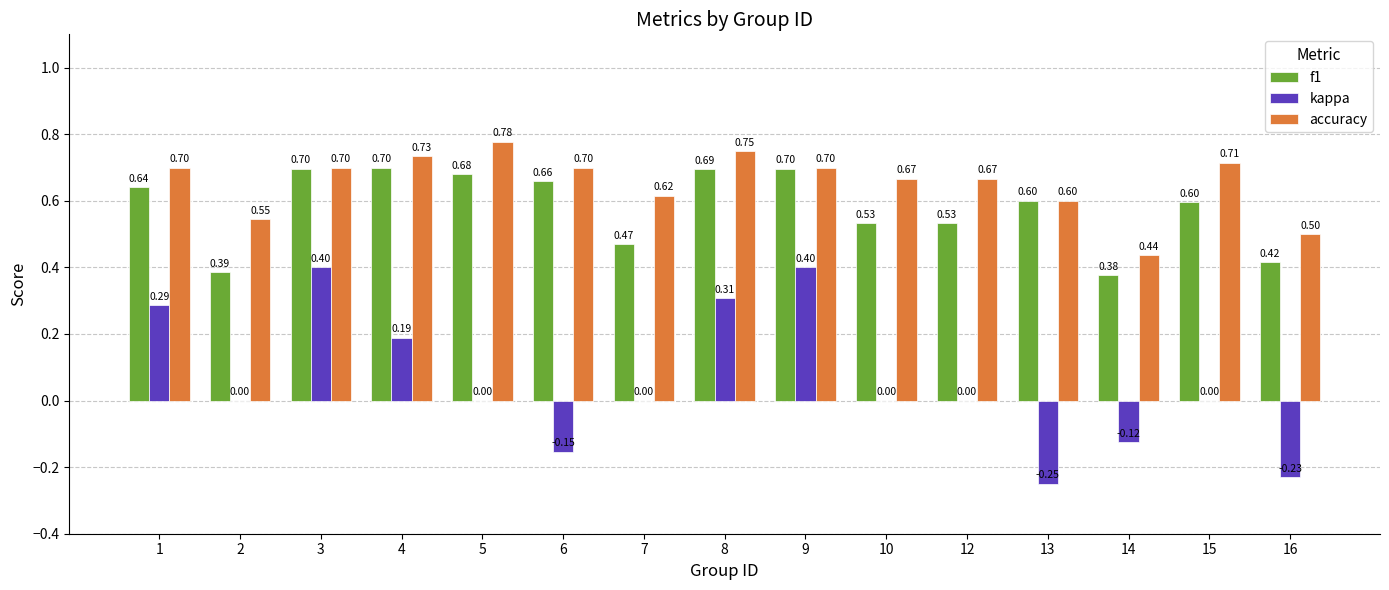

What is the total value across all series at 9?

1.8